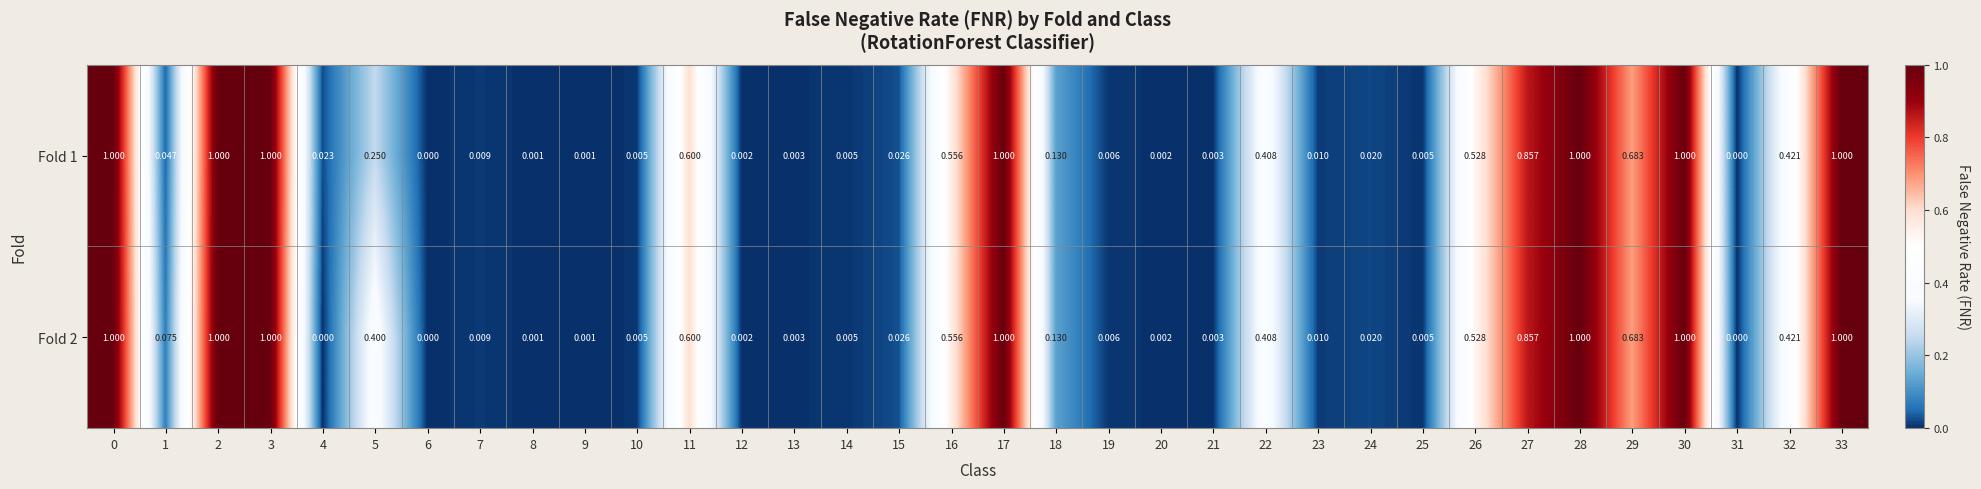

Is the value of Fold 1 at 15 greater than the value of Fold 2 at 12?

Yes